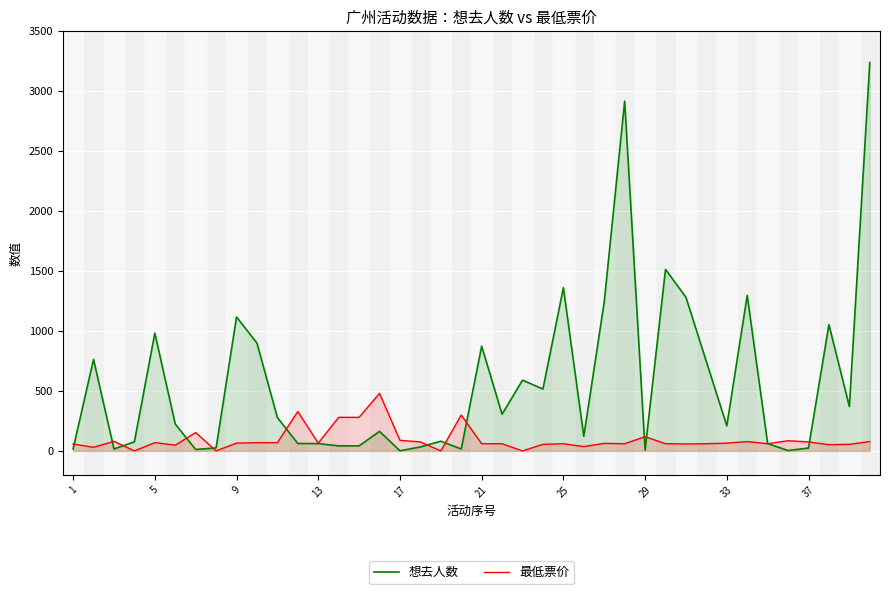

What is the average value of the 最低票价 series?

94.4